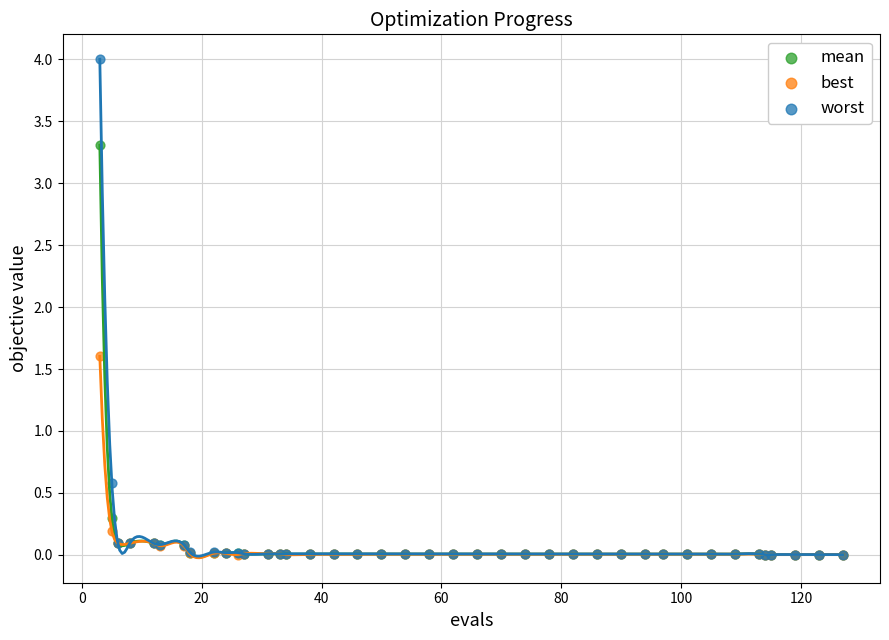

Which series reaches the maximum Y coordinate?

worst